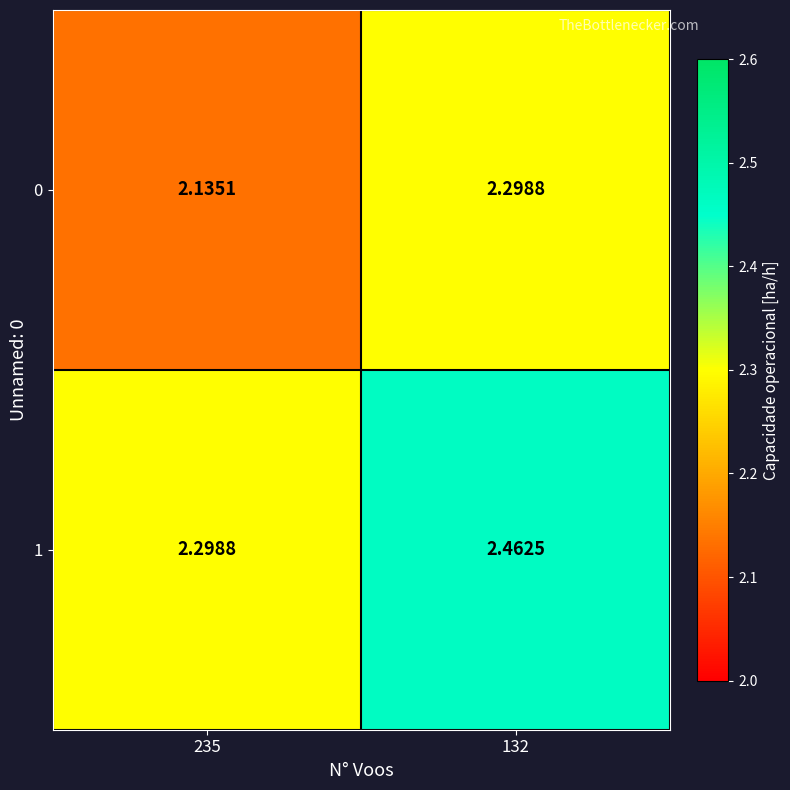

Is the value of 0 at 235 greater than the value of 1 at 235?

No